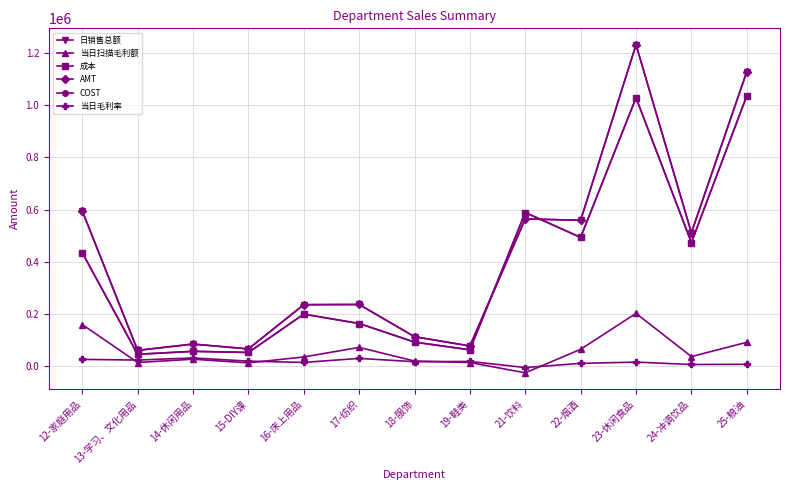

True or false: 日销售总额 has a value of 199808.9 at 21-饮料.

False